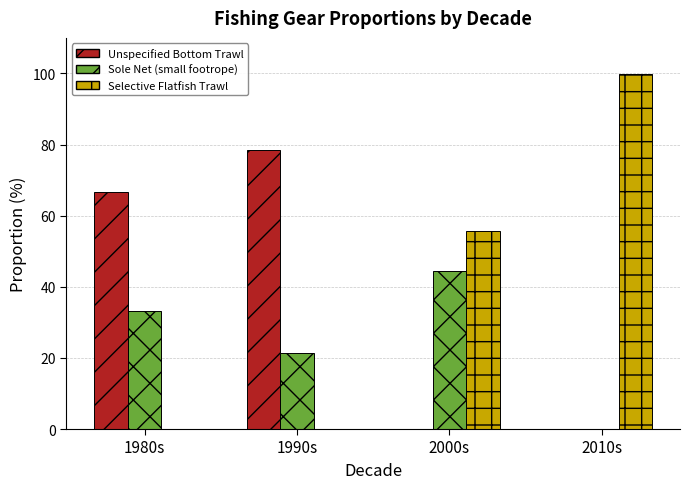

Which series changed the most between 1980s and 2010s?

Selective Flatfish Trawl